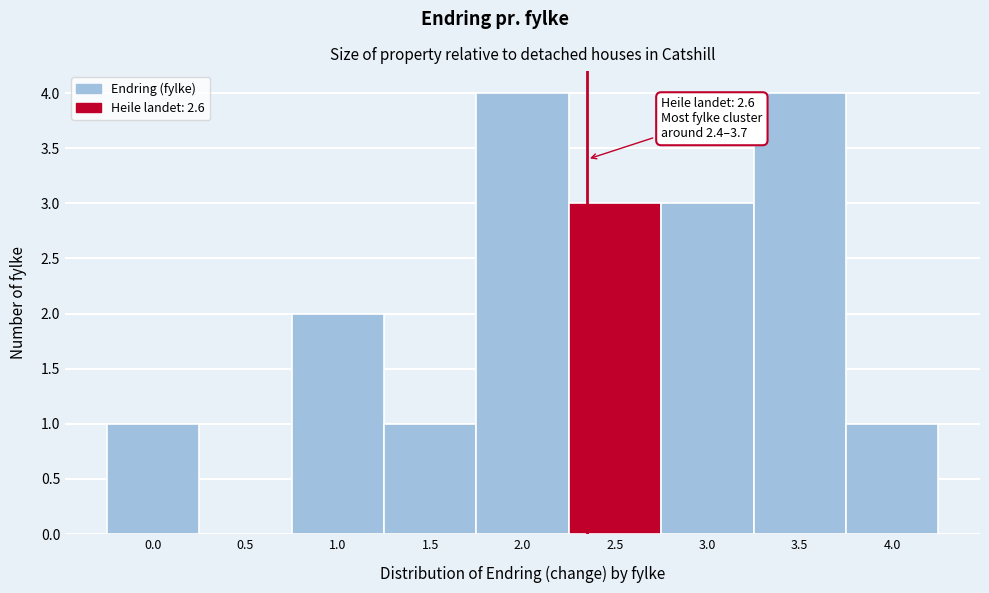

Reading left to right, what are all the values shown in this chart?

0.0=1	0.5=0	1.0=2	1.5=1	2.0=4	2.5=3	3.0=3	3.5=4	4.0=1